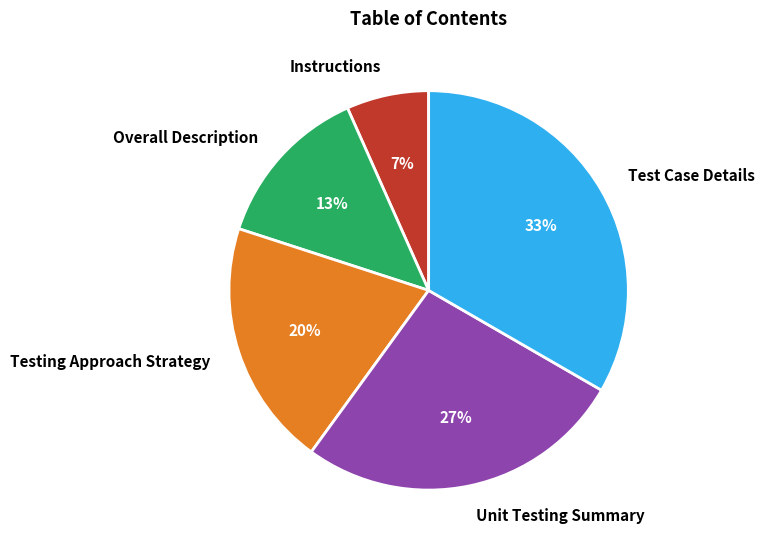

To the nearest percent, what is the average slice percentage?

20%